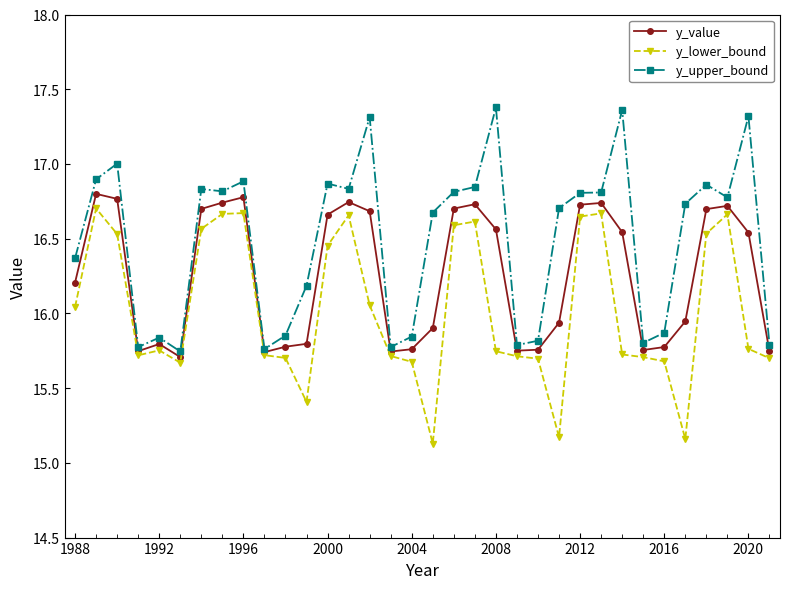

List the series in order of their overall mean, highest first.

y_upper_bound, y_value, y_lower_bound